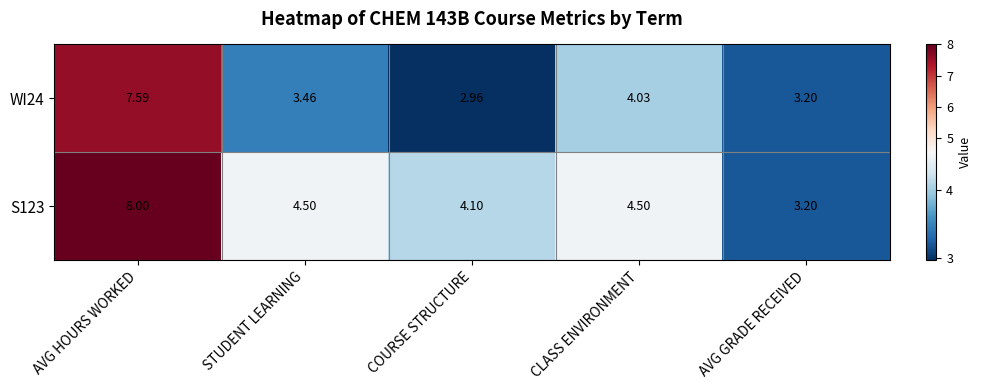

Which category has the highest value in the WI24 series?

AVG HOURS WORKED